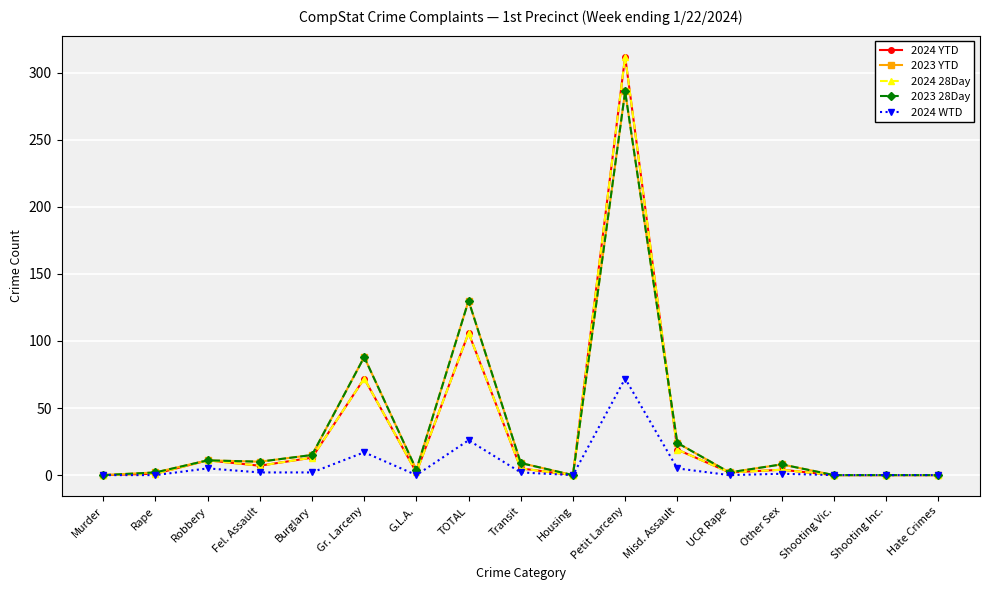

In 2024 YTD, how many points are lower than both neighbors (excluding endpoints)?

4